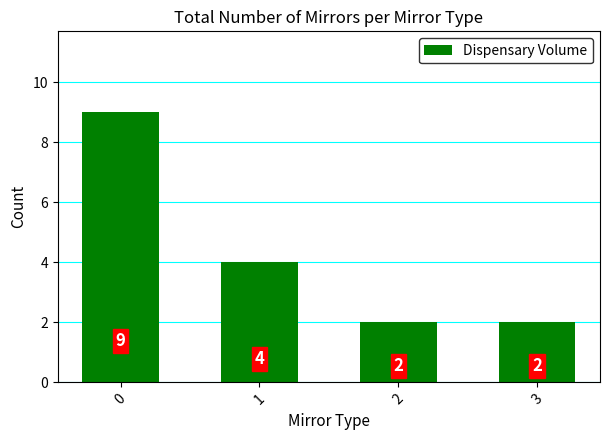

What is the difference between the maximum and minimum values?

7